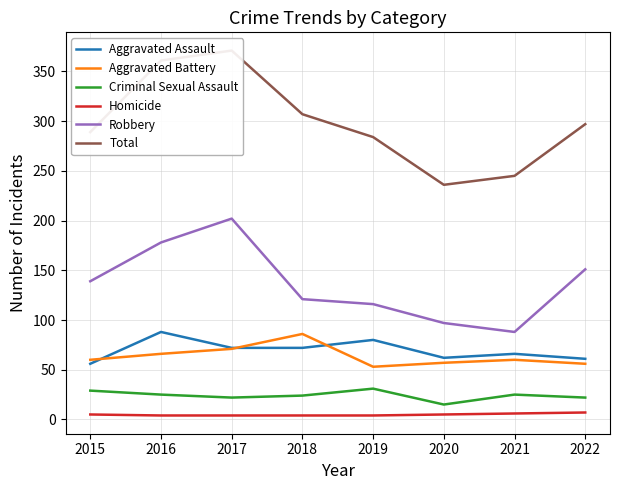

List the labels in order of Aggravated Battery value, smallest first.

2019, 2022, 2020, 2015, 2021, 2016, 2017, 2018